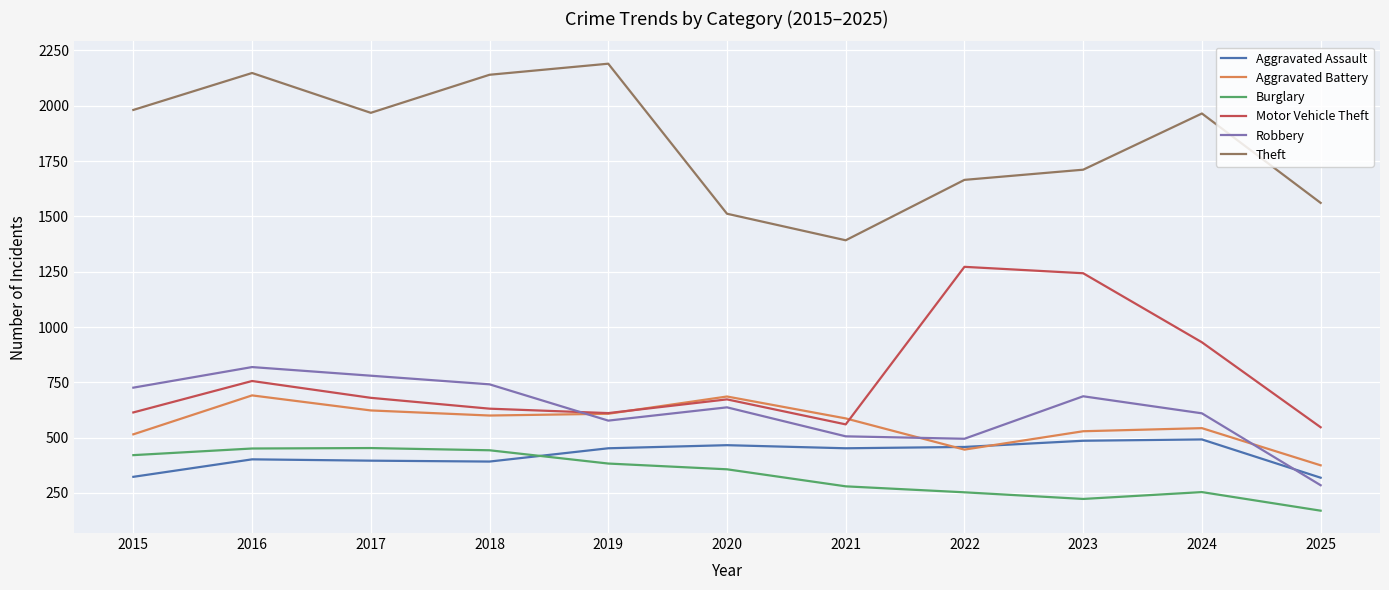

True or false: Robbery has a value of 853 at 2024.

False